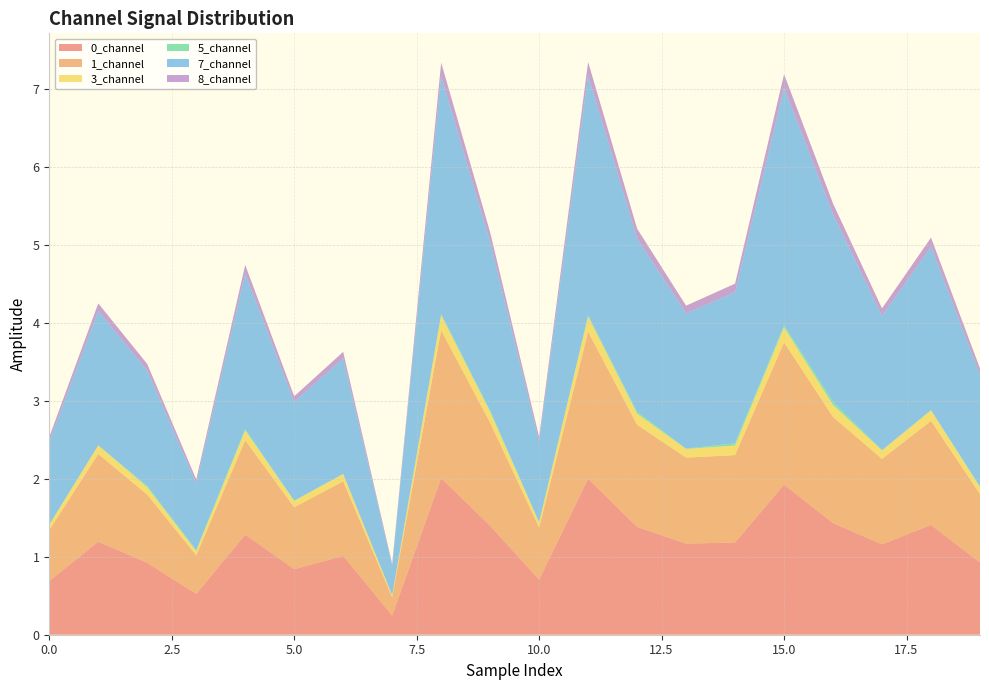

Reading right to left, what are all the values shown in this chart?

0_channel: 19=0.9	18=1.4	17=1.2	16=1.4	15=1.9	14=1.2	13=1.2	12=1.4	11=2.0	10=0.7	9=1.4	8=2.0	7=0.2	6=1.0	5=0.8	4=1.3	3=0.5	2=0.9	1=1.2	0=0.7
1_channel: 19=0.9	18=1.3	17=1.1	16=1.4	15=1.8	14=1.1	13=1.1	12=1.3	11=1.9	10=0.7	9=1.3	8=1.9	7=0.2	6=1.0	5=0.8	4=1.2	3=0.5	2=0.9	1=1.1	0=0.7
3_channel: 19=0.1	18=0.1	17=0.1	16=0.2	15=0.2	14=0.1	13=0.1	12=0.1	11=0.2	10=0.1	9=0.1	8=0.2	7=0.0	6=0.1	5=0.1	4=0.1	3=0.1	2=0.1	1=0.1	0=0.1
5_channel: 19=0.0	18=0.0	17=0.0	16=0.0	15=0.0	14=0.0	13=0.0	12=0.0	11=0.0	10=0.0	9=0.0	8=0.0	7=0.0	6=0.0	5=0.0	4=0.0	3=0.0	2=0.0	1=0.0	0=0.0
7_channel: 19=1.4	18=2.1	17=1.7	16=2.4	15=3.1	14=1.9	13=1.7	12=2.2	11=3.1	10=1.0	9=2.2	8=3.1	7=0.4	6=1.5	5=1.3	4=2.0	3=0.9	2=1.5	1=1.7	0=1.1
8_channel: 19=0.1	18=0.1	17=0.1	16=0.1	15=0.2	14=0.1	13=0.1	12=0.1	11=0.2	10=0.1	9=0.1	8=0.2	7=0.0	6=0.1	5=0.1	4=0.1	3=0.0	2=0.1	1=0.1	0=0.1